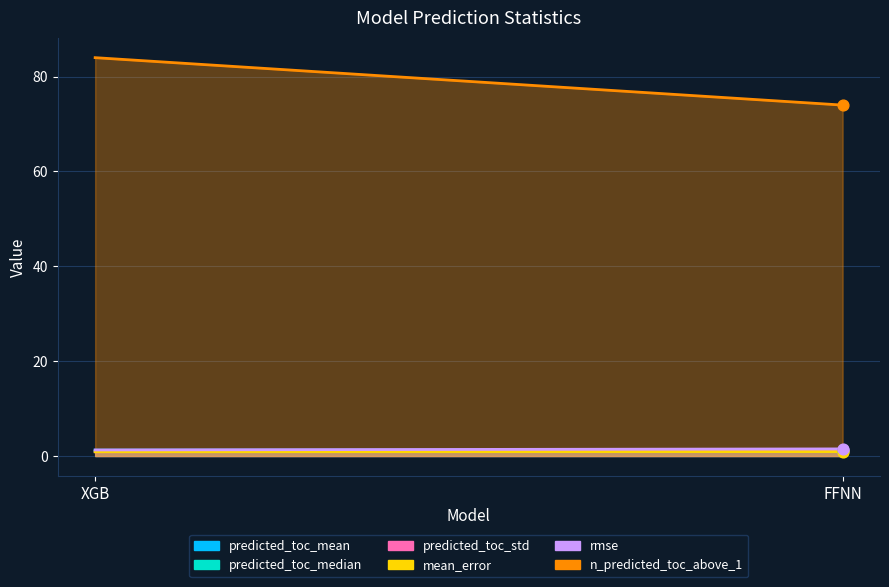

Is the value of rmse at FFNN greater than the value of predicted_toc_median at XGB?

Yes